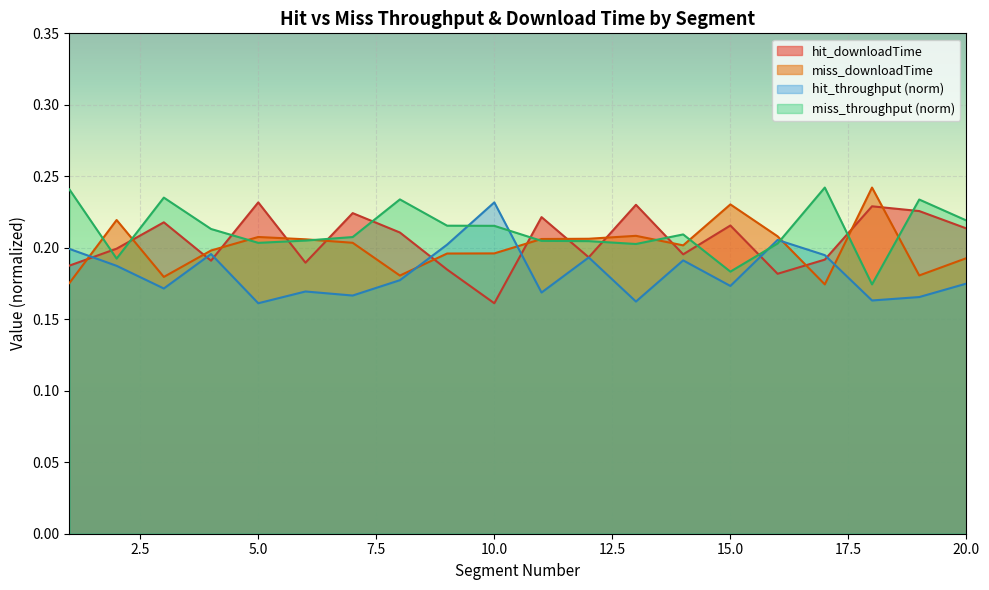

At which category does miss_downloadTime reach its first local valley?

3